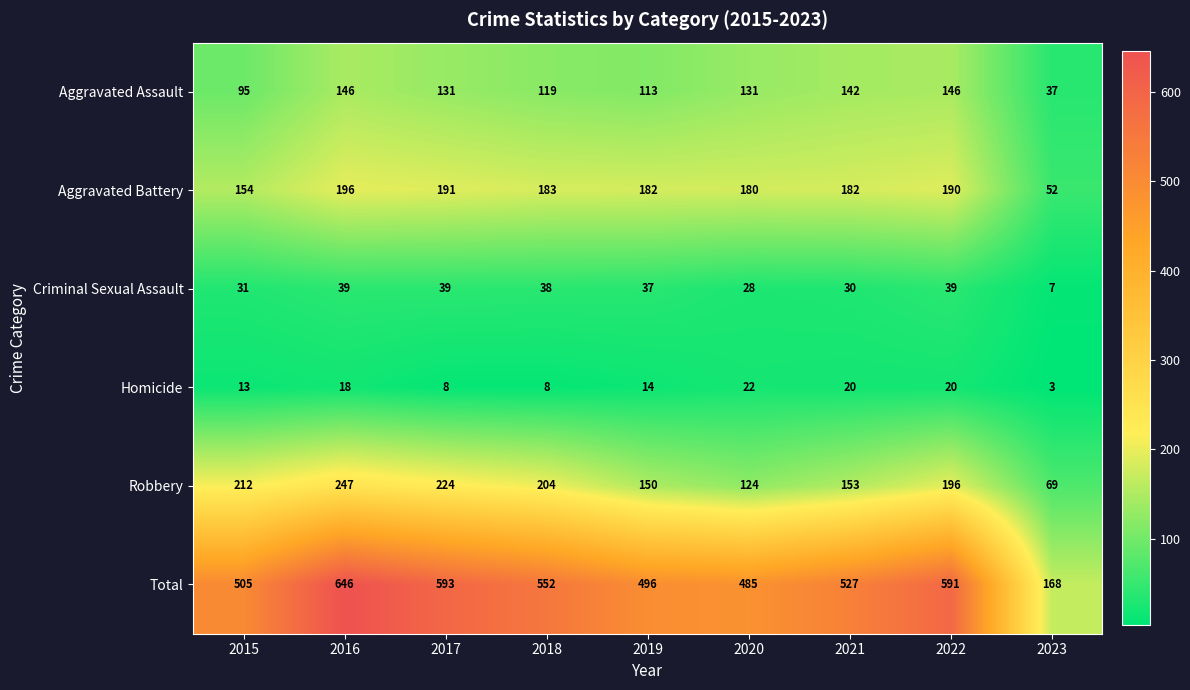

Rank the series by their maximum value, from lowest to highest.

Homicide, Criminal Sexual Assault, Aggravated Assault, Aggravated Battery, Robbery, Total